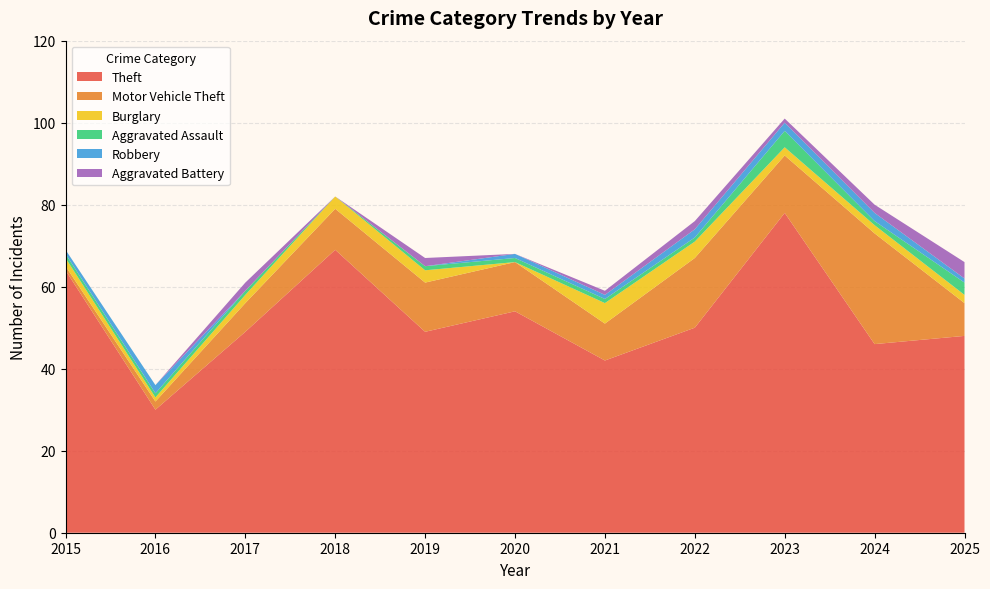

Reading left to right, transcribe all the data shown in this chart.

Theft: 64	30	49	69	49	54	42	50	78	46	48
Motor Vehicle Theft: 1	2	7	10	12	12	9	17	14	27	8
Burglary: 2	1	2	3	3	0	5	4	2	2	2
Aggravated Assault: 1	1	1	0	1	1	1	1	4	1	3
Robbery: 1	2	0	0	0	1	1	2	2	2	1
Aggravated Battery: 0	0	2	0	2	0	1	2	1	2	4